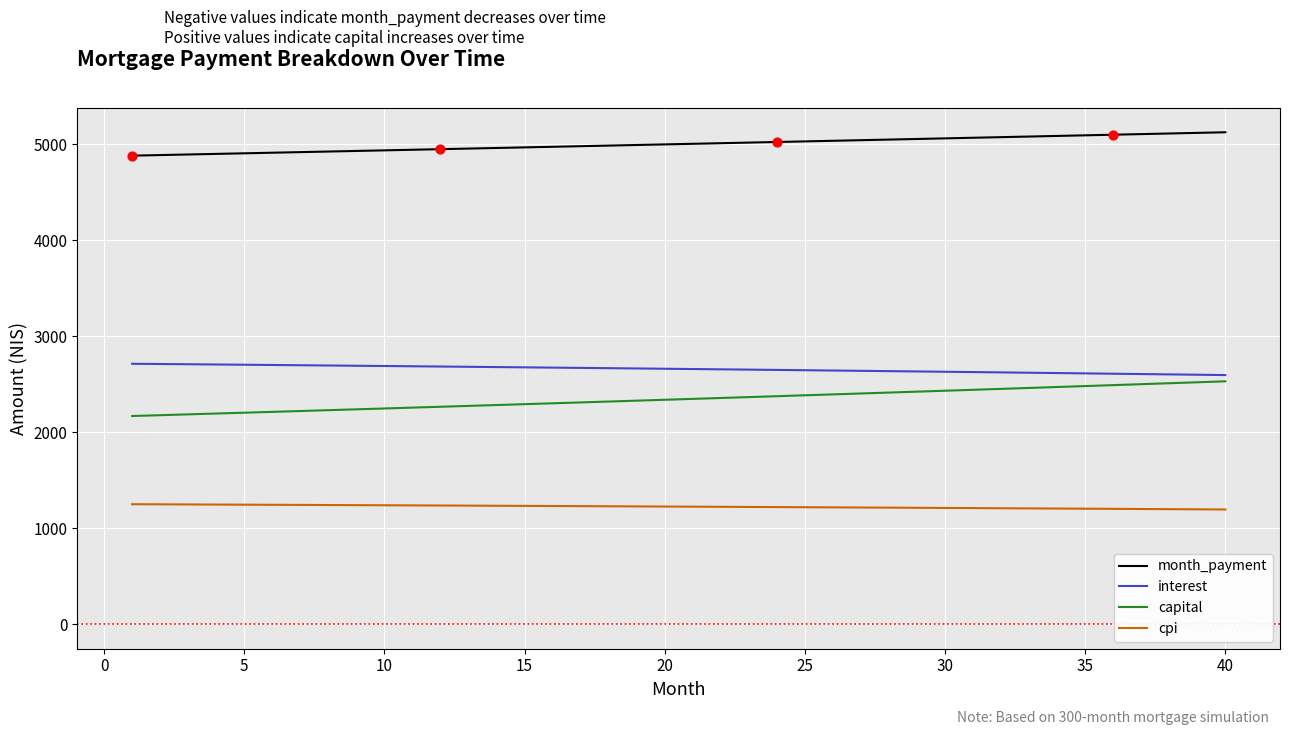

What are all the series names shown in the legend?

month_payment, interest, capital, cpi